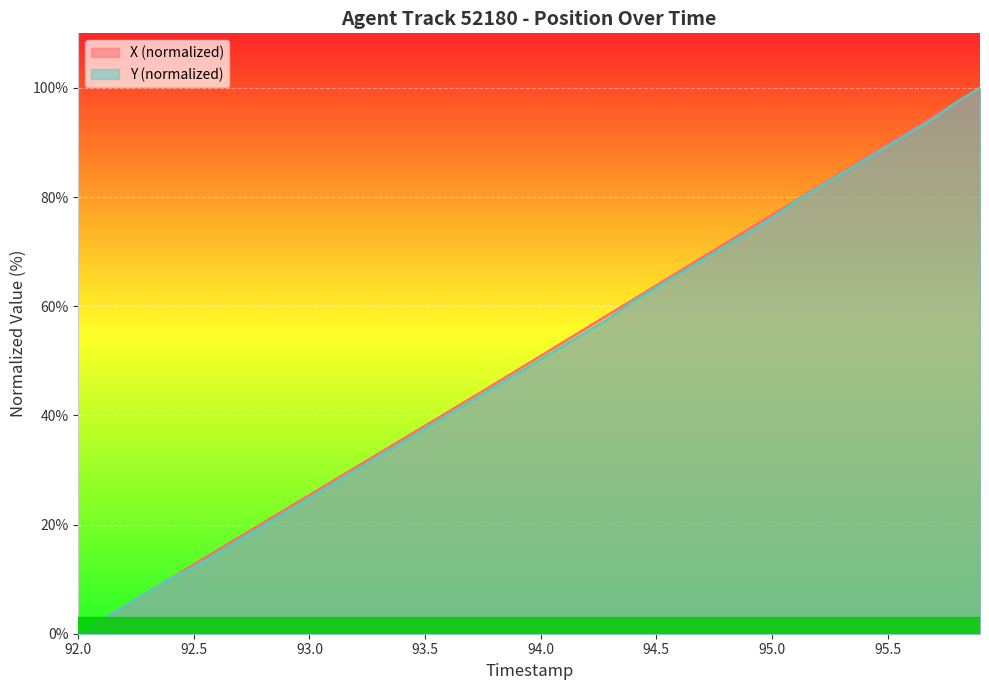

Reading left to right, what are all the values shown in this chart?

X: 0.0	2.5	5.1	7.6	10.2	12.7	15.3	17.8	20.3	22.9	25.4	28.0	30.5	33.1	35.6	38.1	40.7	43.2	45.8	48.3	50.9	53.5	56.1	58.7	61.3	63.8	66.4	69.0	71.6	74.2	76.8	79.3	81.9	84.5	87.1	89.7	92.3	94.8	97.4	100.0
Y: 0.0	2.5	5.1	7.6	10.2	12.2	14.7	17.3	19.8	22.3	24.9	27.4	29.9	32.5	35.0	37.6	40.1	42.6	45.2	47.7	50.3	52.8	55.3	57.9	60.9	63.5	66.0	68.5	71.1	73.6	76.1	79.2	81.7	84.3	86.8	89.3	91.9	94.4	97.5	100.0